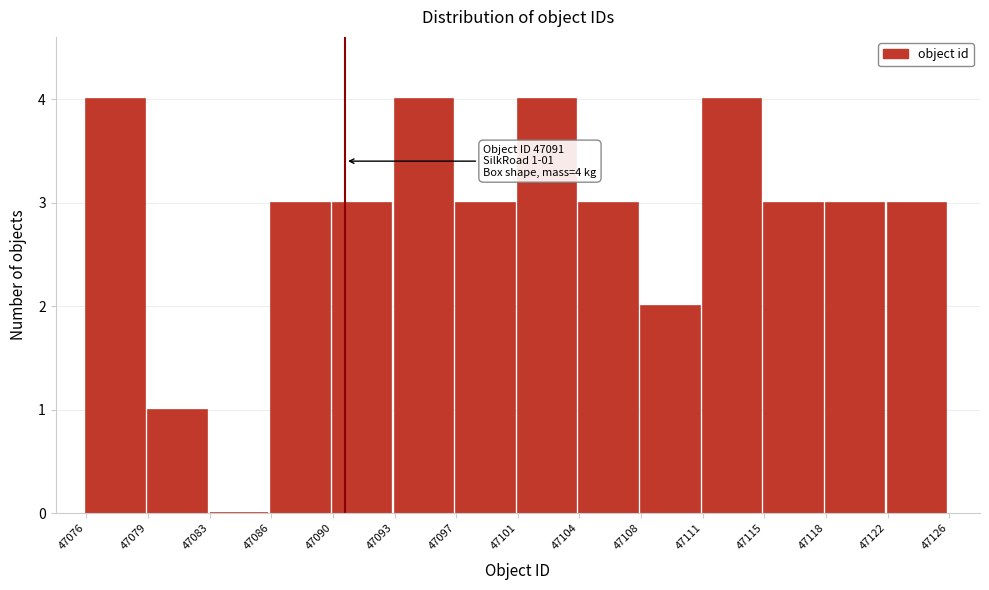

Reading right to left, transcribe all the data shown in this chart.

47122=3	47118=3	47115=3	47111=4	47108=2	47104=3	47101=4	47097=3	47093=4	47090=3	47086=3	47083=0	47079=1	47076=4